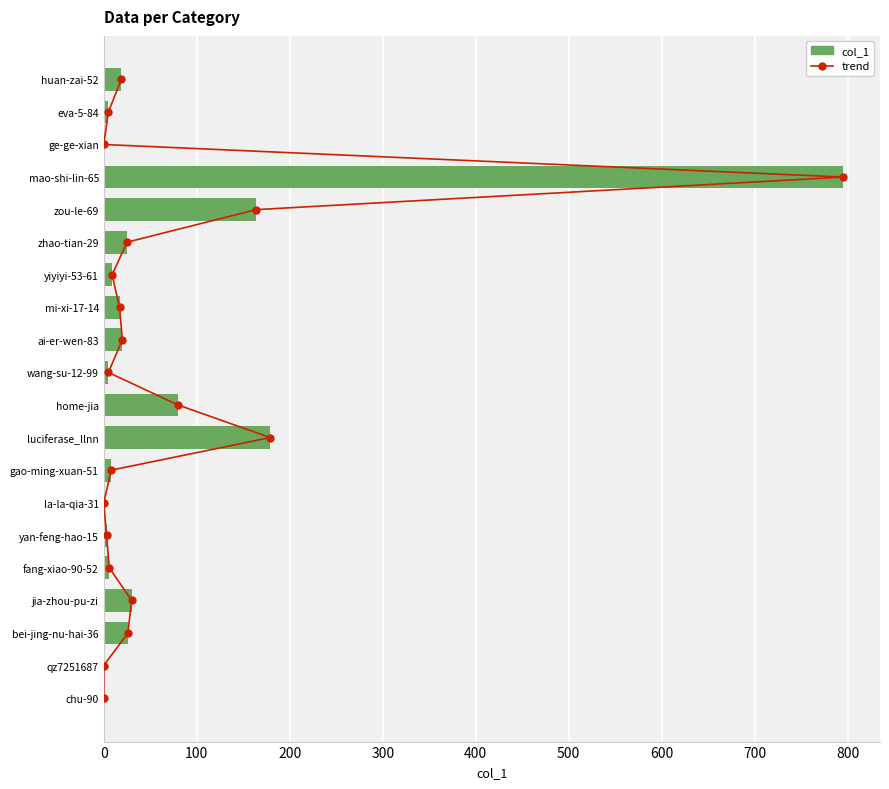

At how many categories does at least one series exceed 516?

1